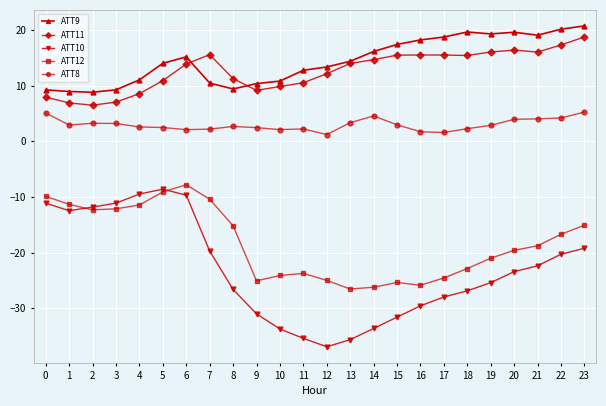

Which series has the largest range (max minus min)?

ATT10